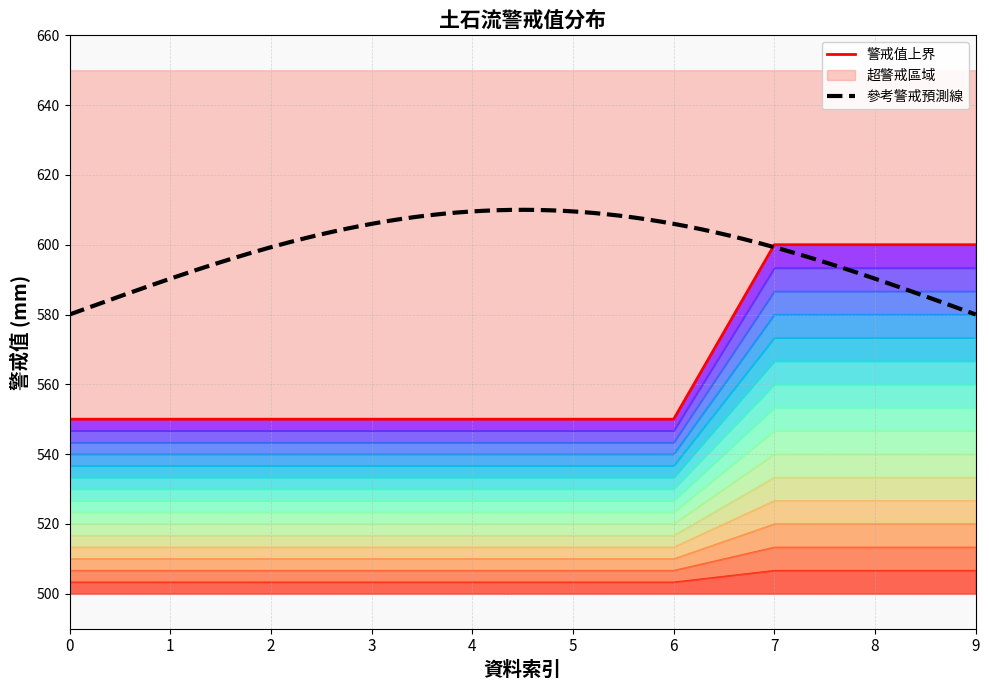

What is the difference between the maximum and minimum values?

36.7